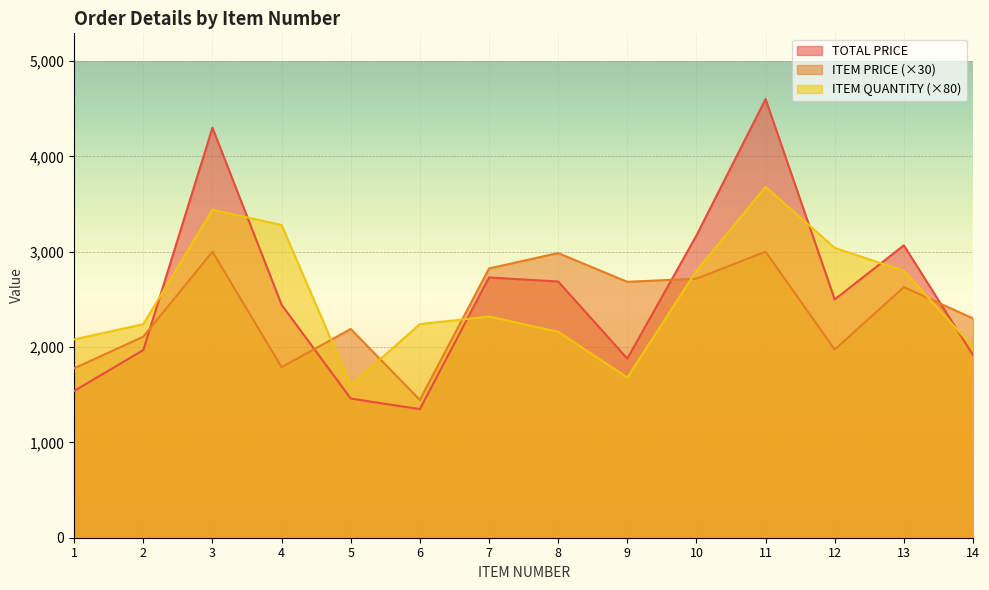

Between which two adjacent categories do ITEM PRICE and ITEM QUANTITY first intersect?

4 and 5